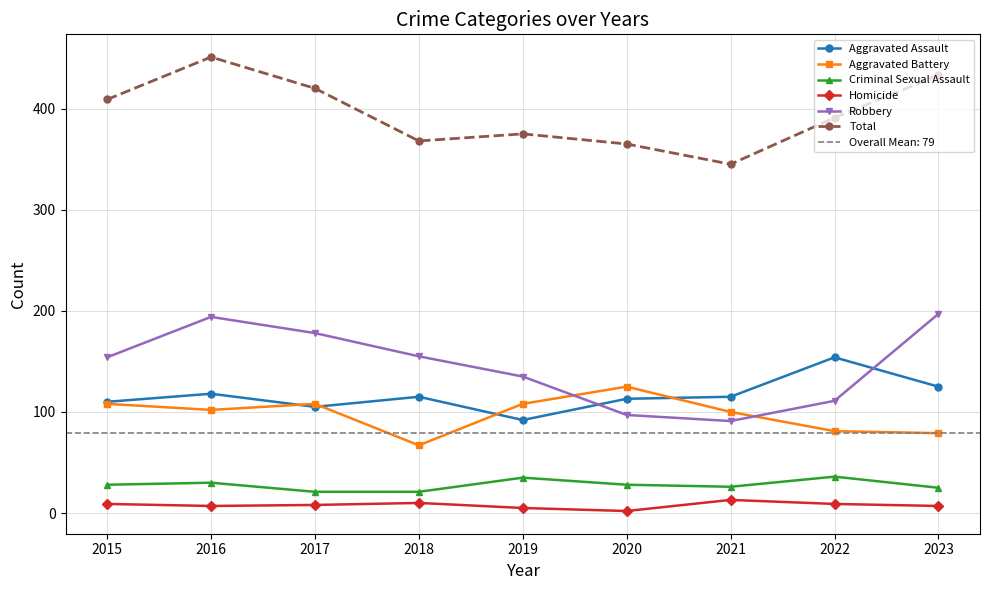

What is the difference between the highest and lowest values at 2020?

363